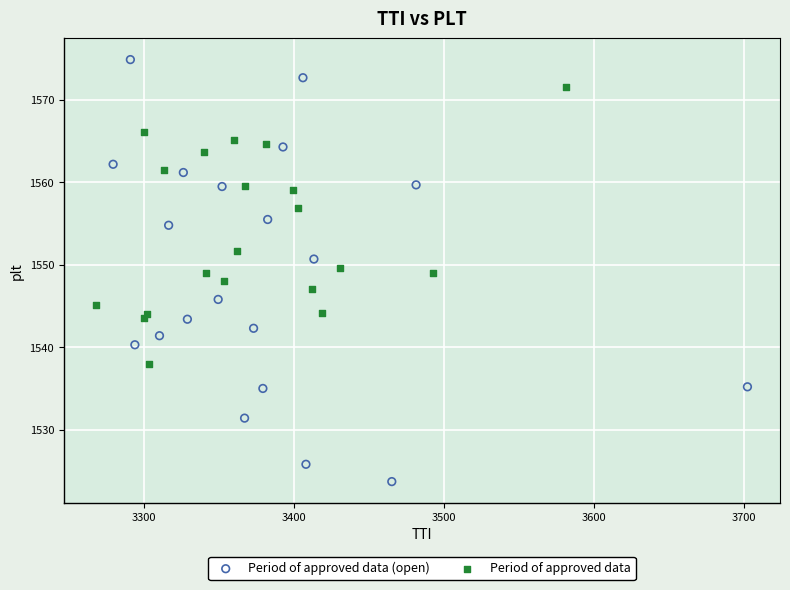

Which series contains the lowest Y value?

Period of approved data (open)